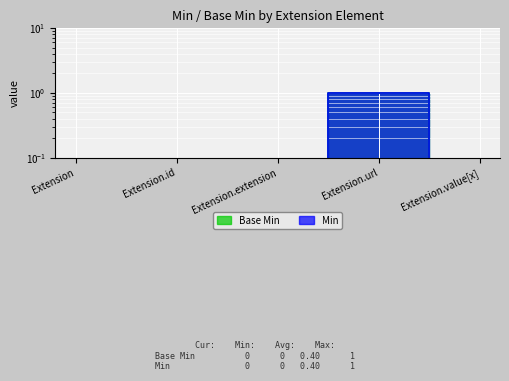

Which series changed the most between Extension and Extension.value[x]?

Base Min